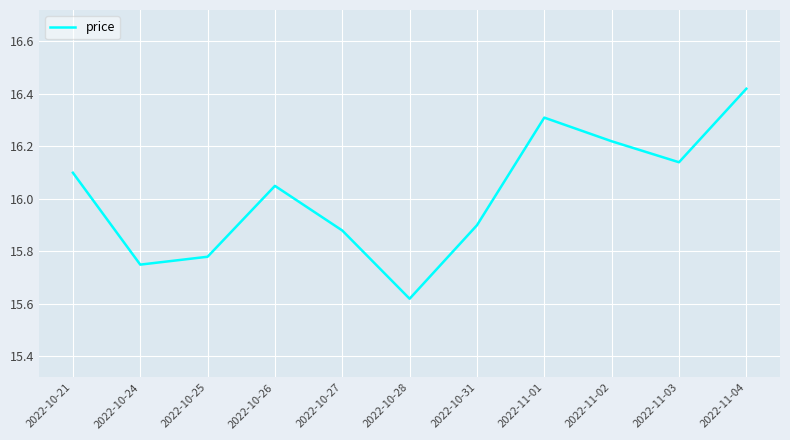

Is it true that the value at 2022-11-03 is 6.0?

False